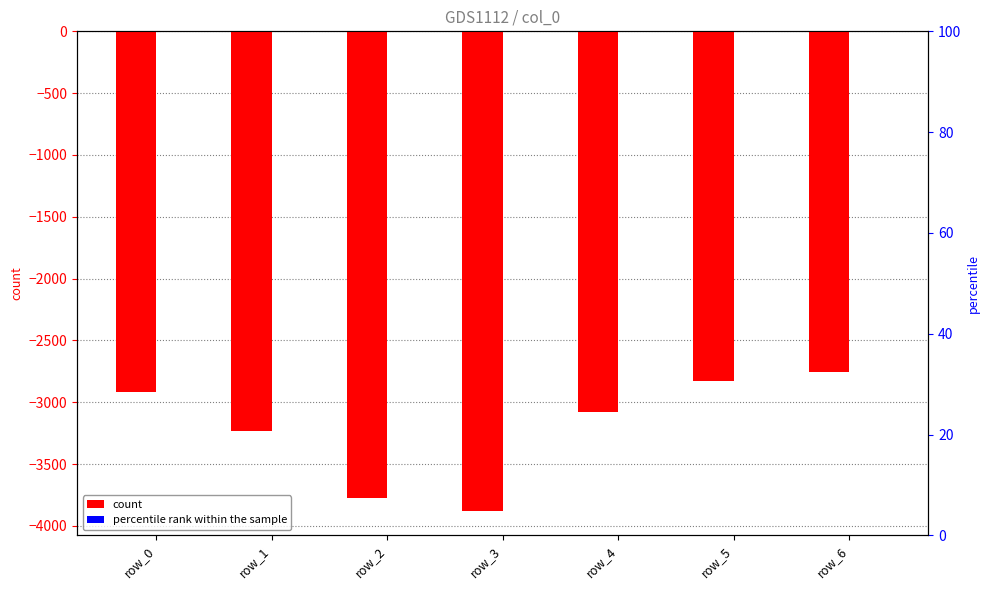

Rank the series by their average value, from highest to lowest.

percentile rank within the sample, count